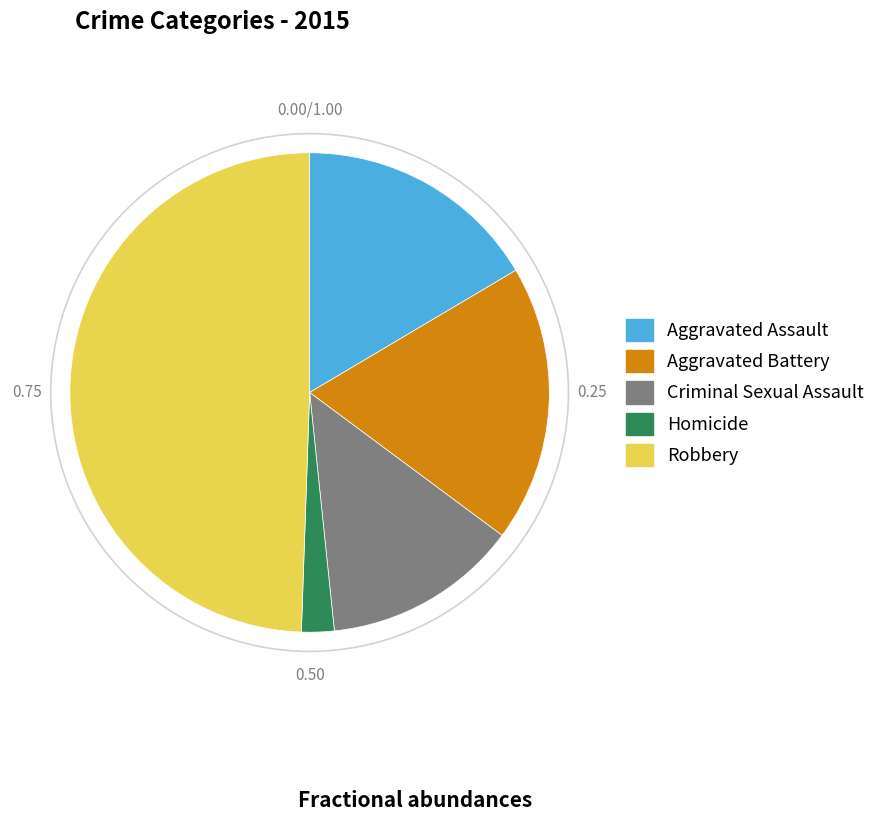

Count the number of slices in the pie.

5